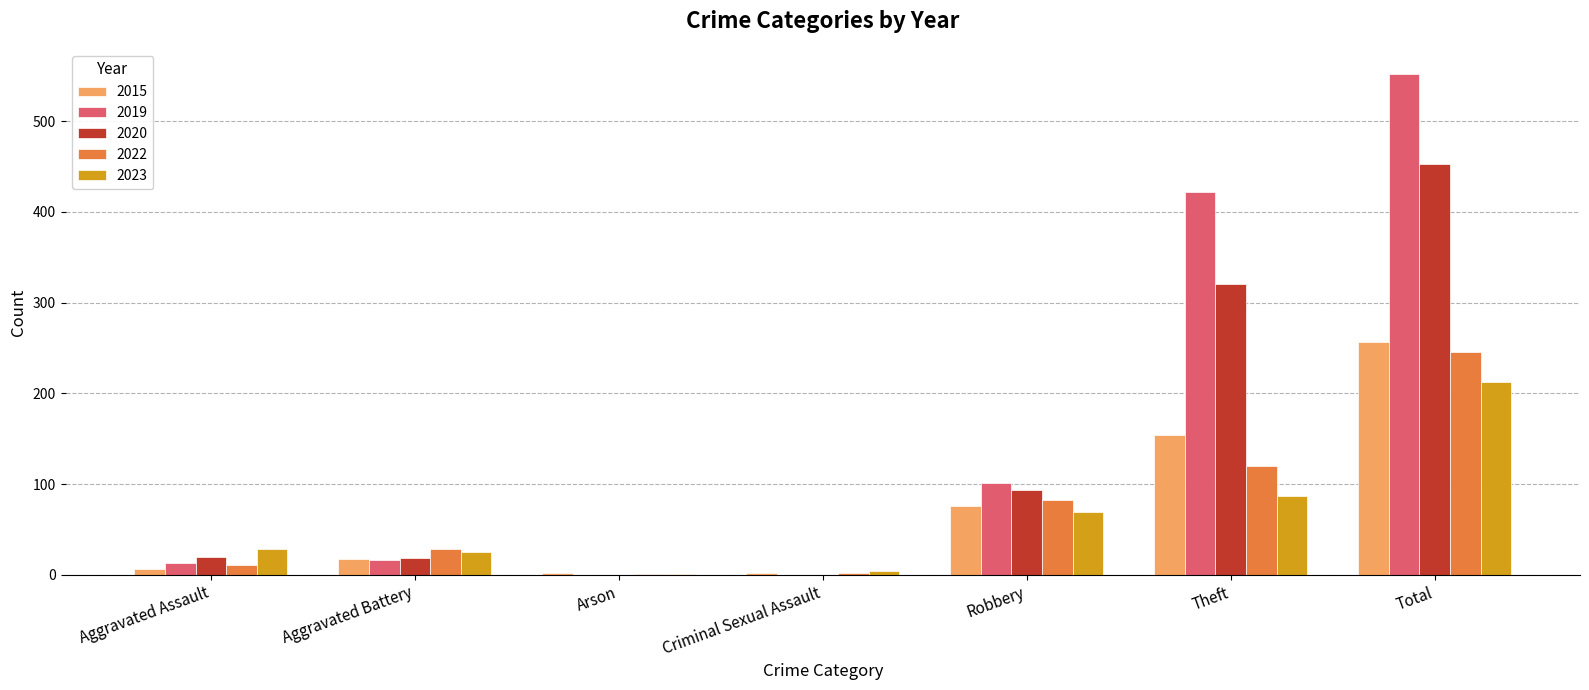

What is the difference between the 2022 values at Aggravated Assault and Theft?

109